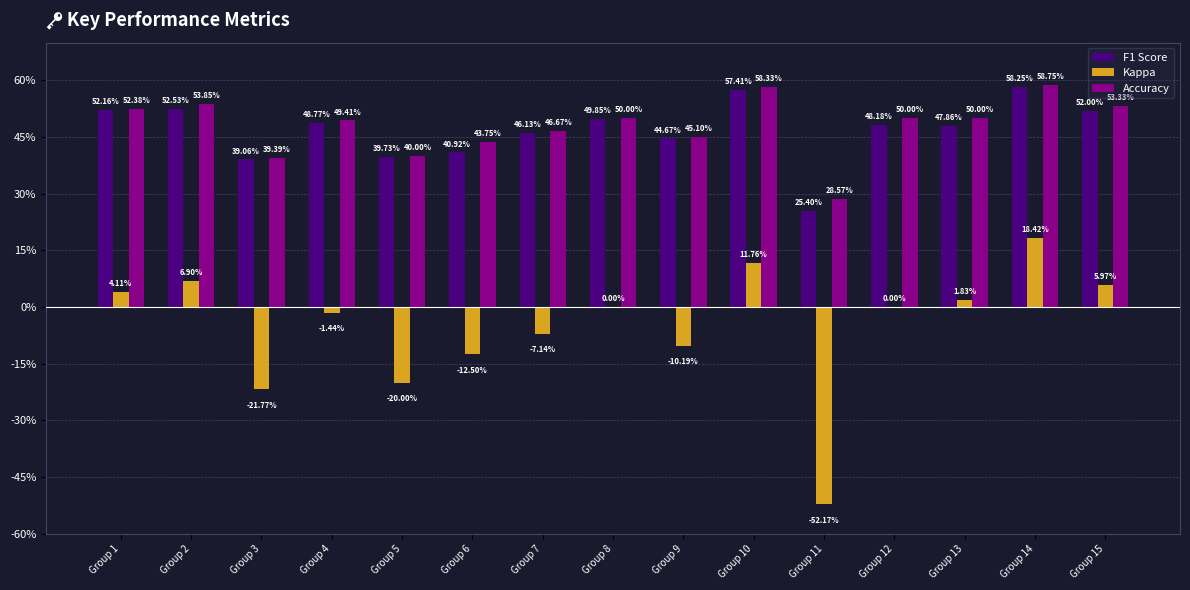

Is the value of Accuracy at Group 2 greater than the value of Kappa at Group 7?

Yes